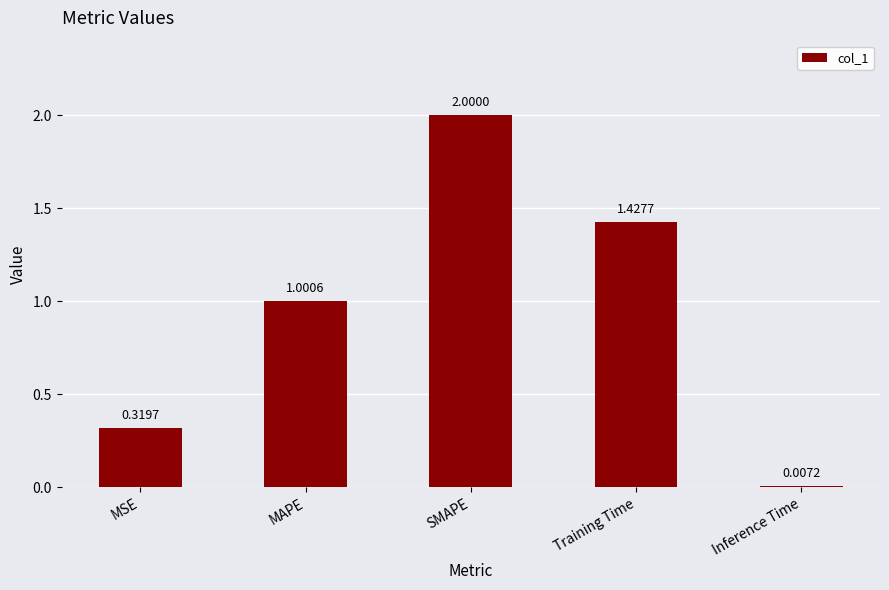

What is the maximum value shown in the chart?

2.0